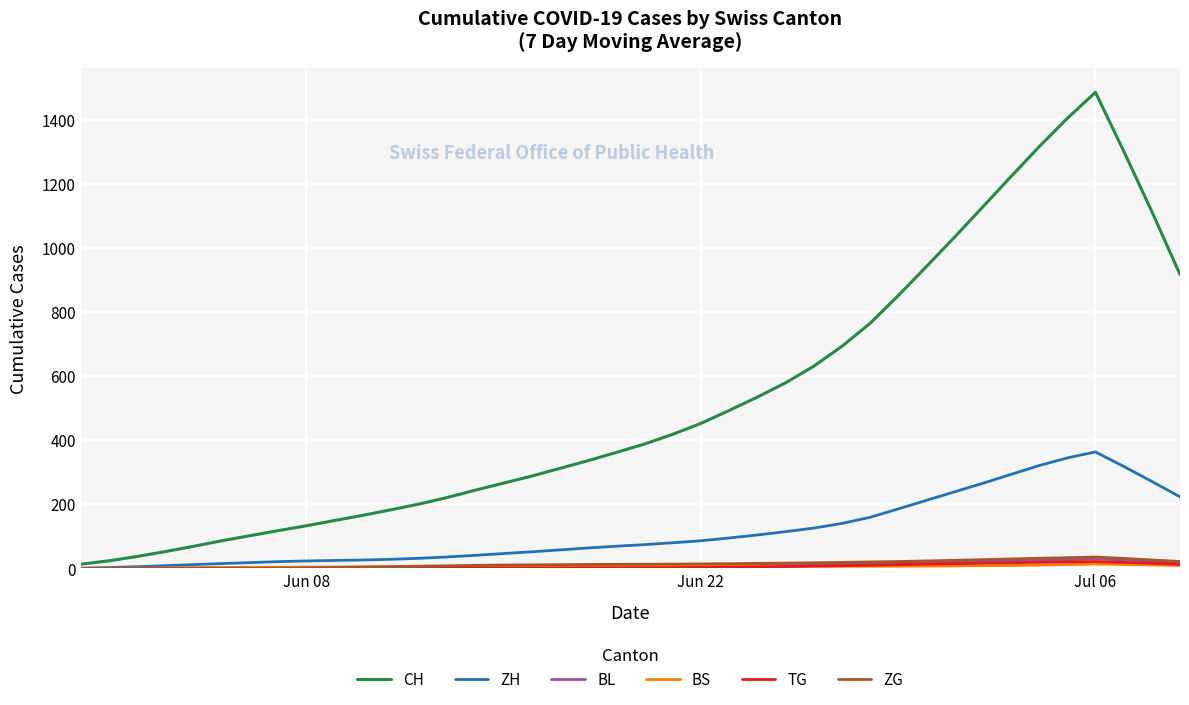

Which series has the largest range (max minus min)?

CH